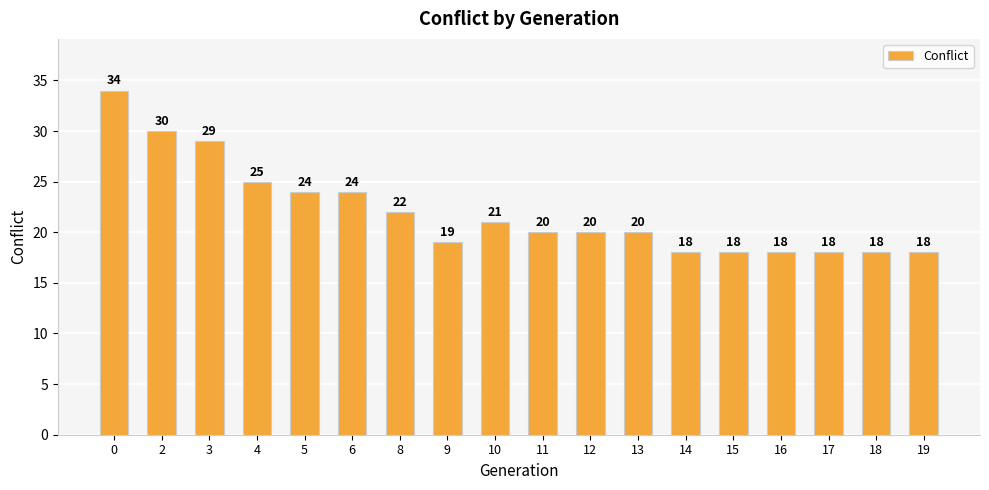

What is the value of the 4th bar from the left?

25